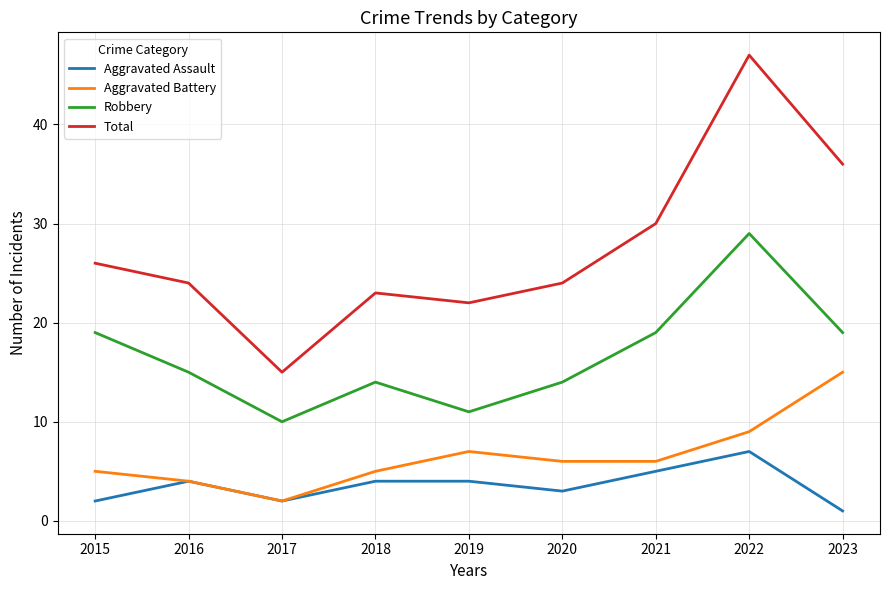

Which category has the lowest value in the Robbery series?

2017